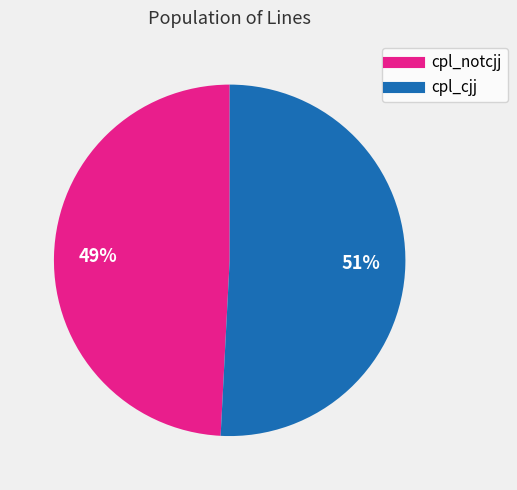

To the nearest percent, what is the average slice percentage?

50%